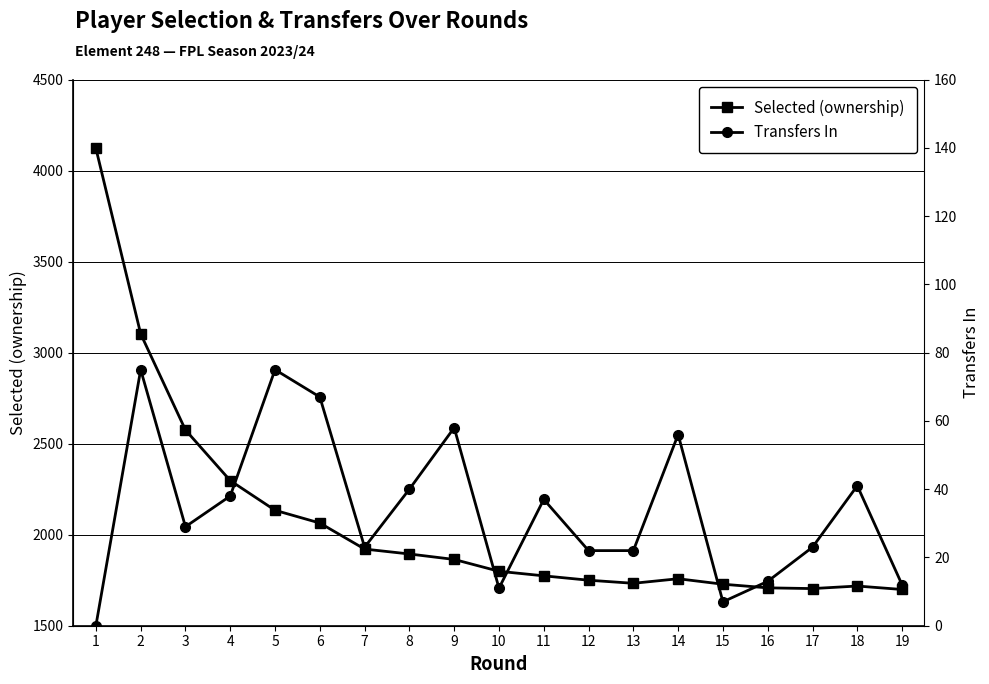

Is it true that Transfers In equals 14 at 12?

False